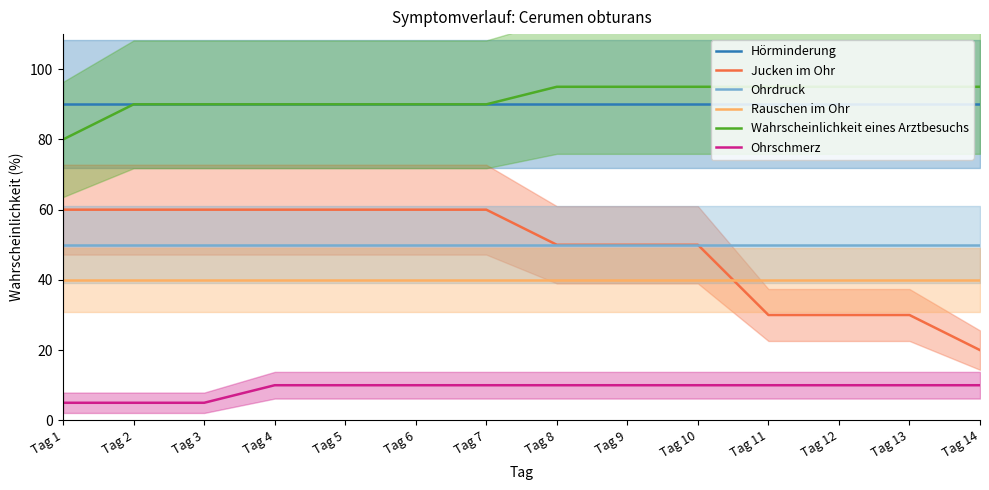

True or false: Hörminderung and Ohrschmerz intersect in this chart.

False